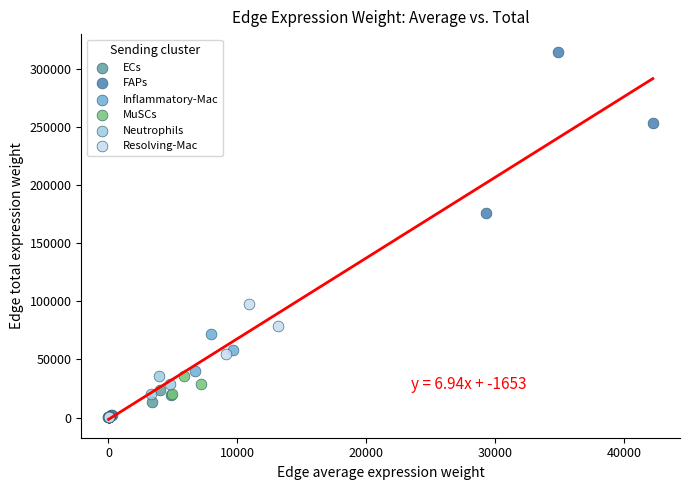

Which series has the largest Y range (max minus min)?

FAPs